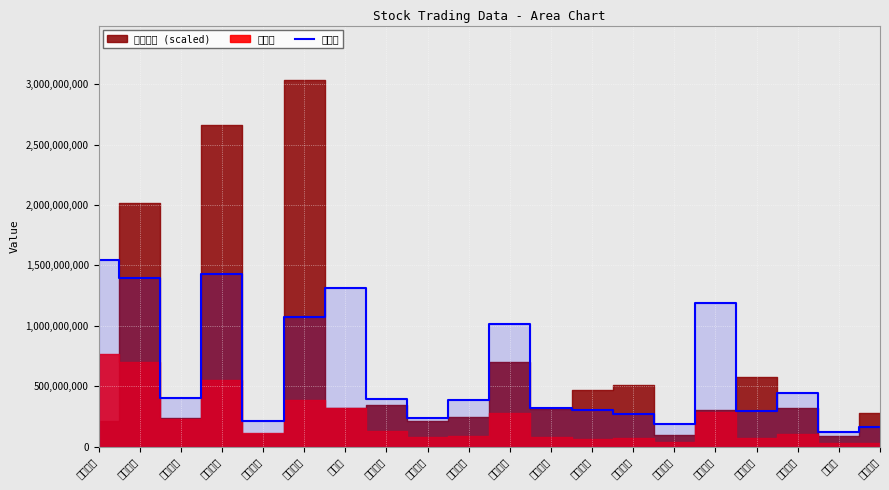

Which category has the highest value in the 成交额 series?

神农种业